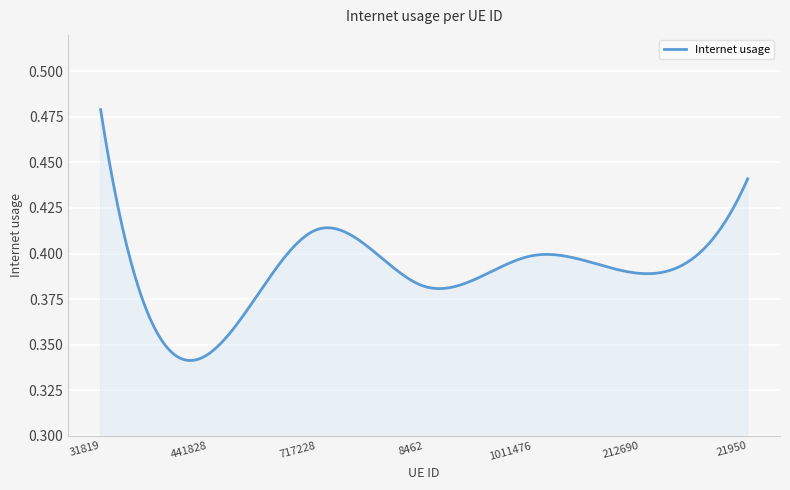

How many values are between 0 and 1?

300